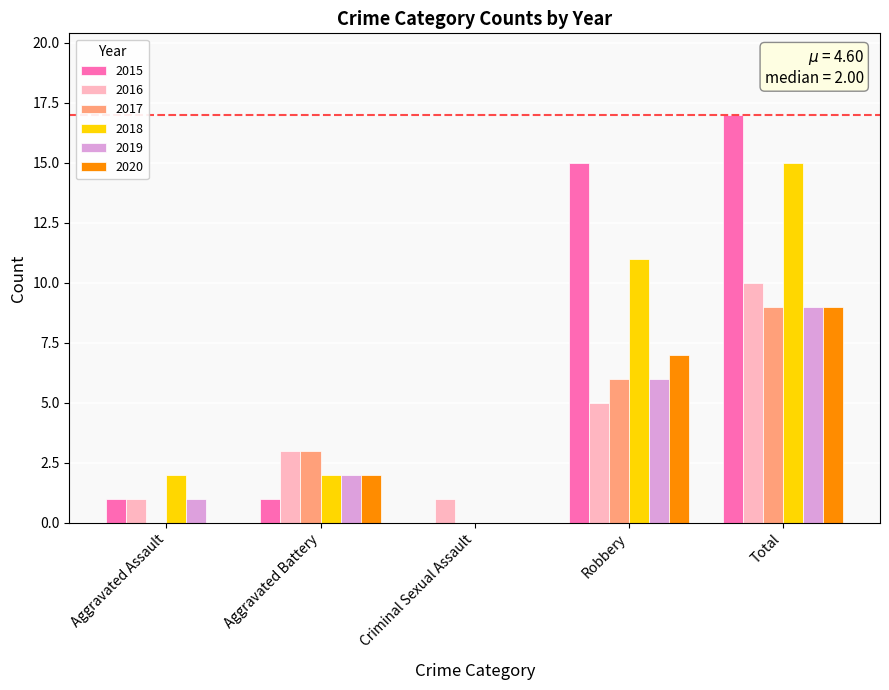

Count the number of data series in this chart.

6